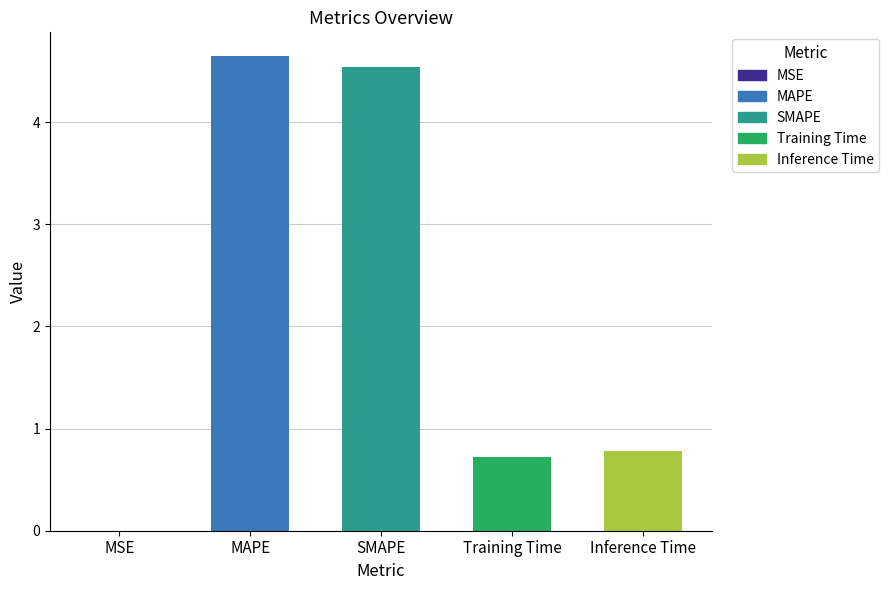

Between SMAPE and MSE, which is larger?

SMAPE